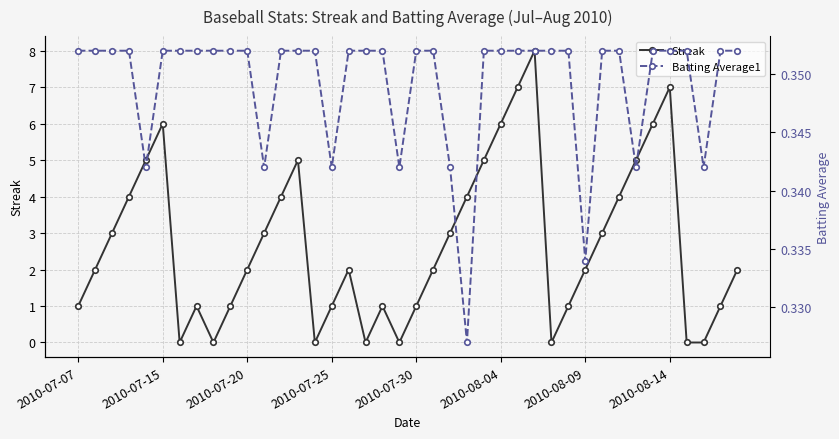

At how many categories does at least one series exceed 2?

18